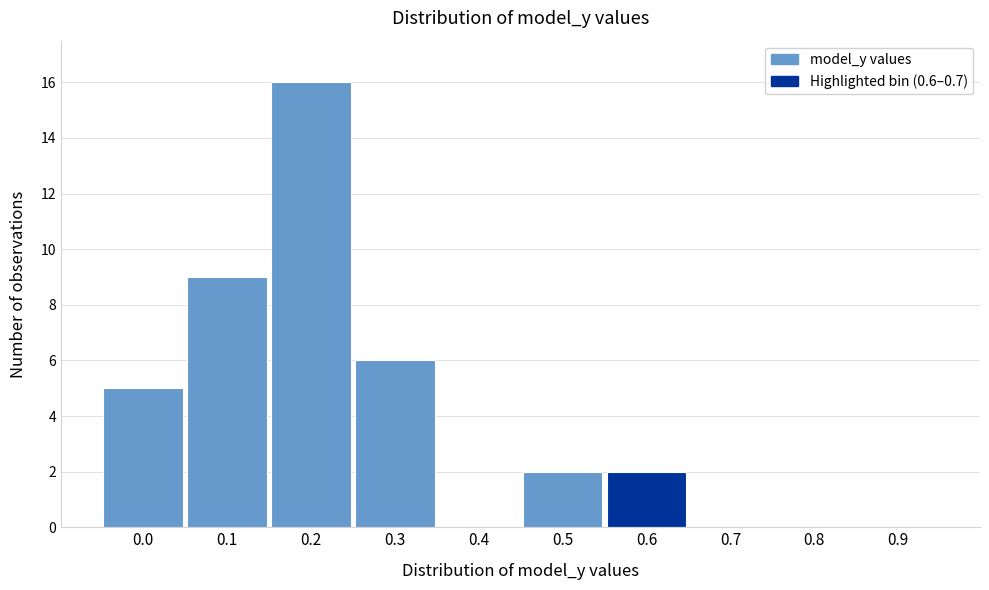

Reading right to left, list all the values displayed in this chart.

0.9=0	0.8=0	0.7=0	0.6=2	0.5=2	0.4=0	0.3=6	0.2=16	0.1=9	0.0=5